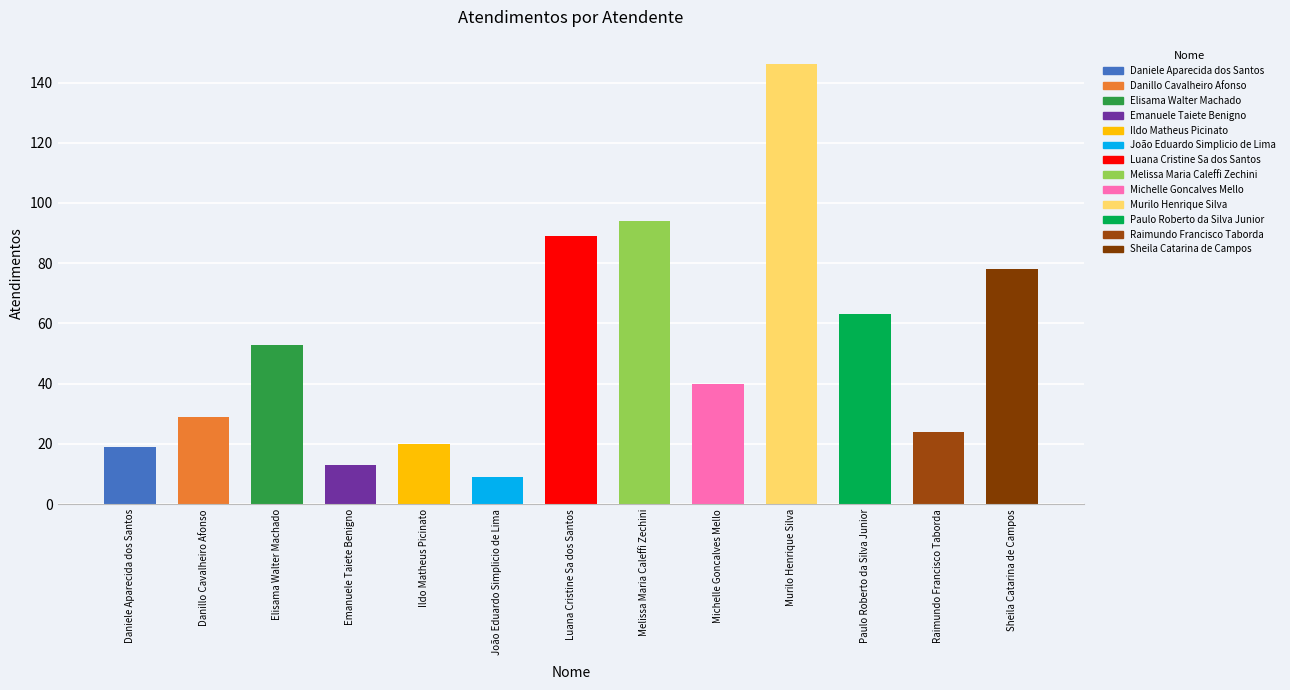

How many bars are there in total?

13